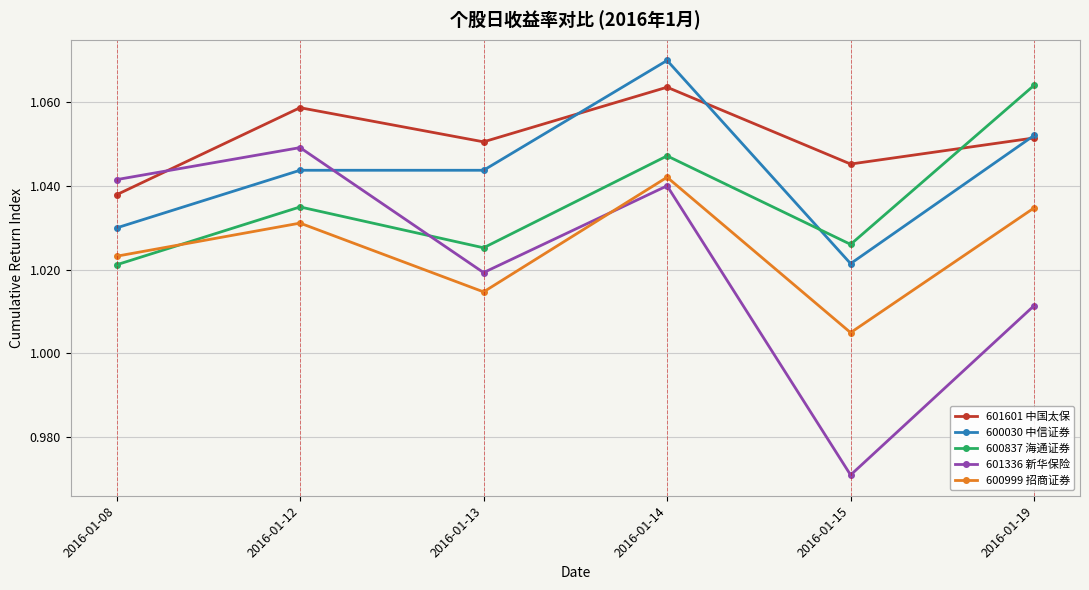

True or false: 601601 中国太保 and 600999 招商证券 cross at least once.

False